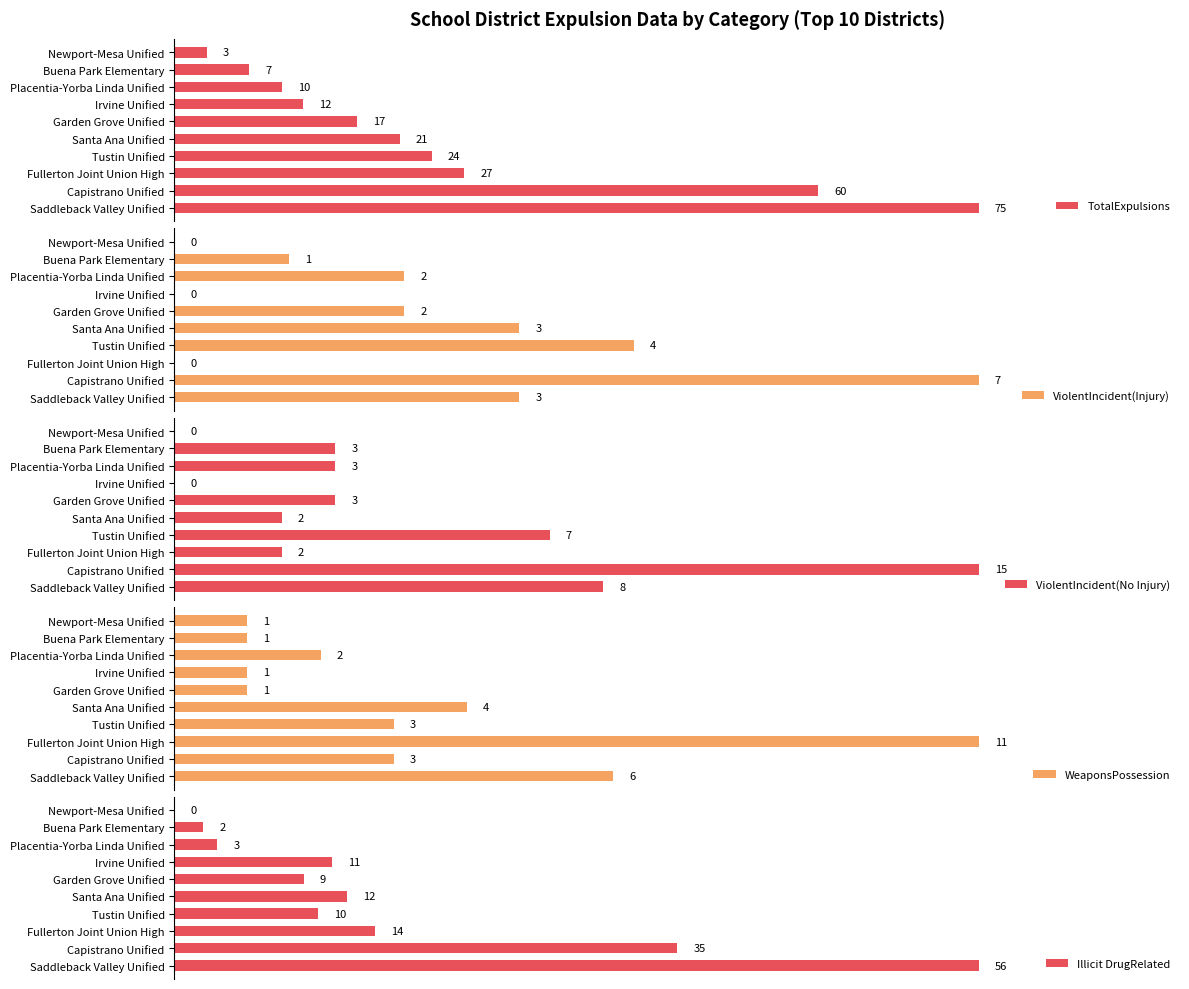

How many bars are there in each group?

5